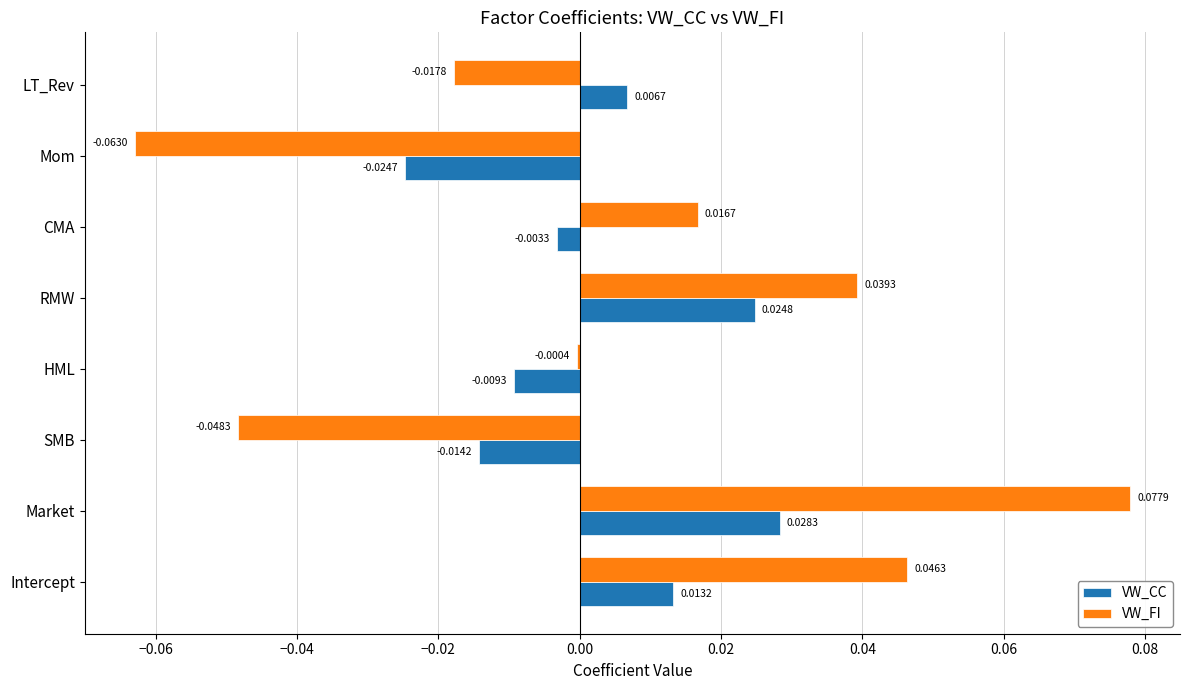

At which label is VW_CC closest to 0?

CMA